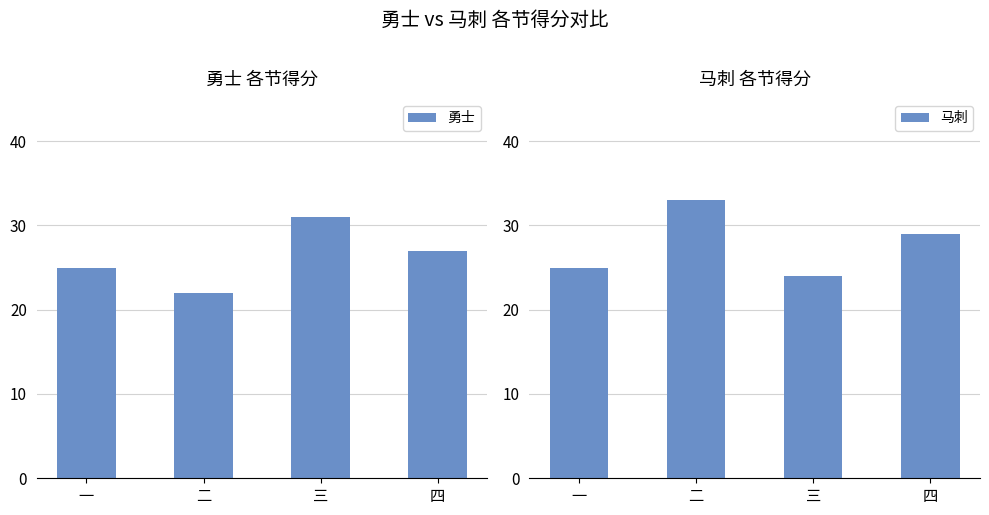

How many data points in 马刺 are less than 29?

2